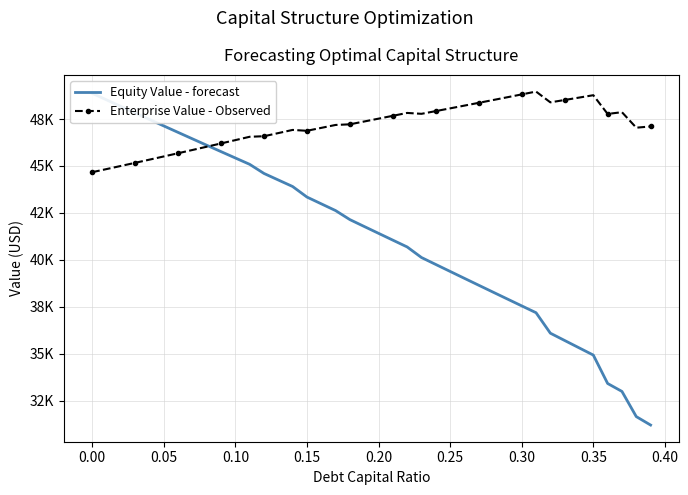

At how many categories does at least one series exceed 38656?

40